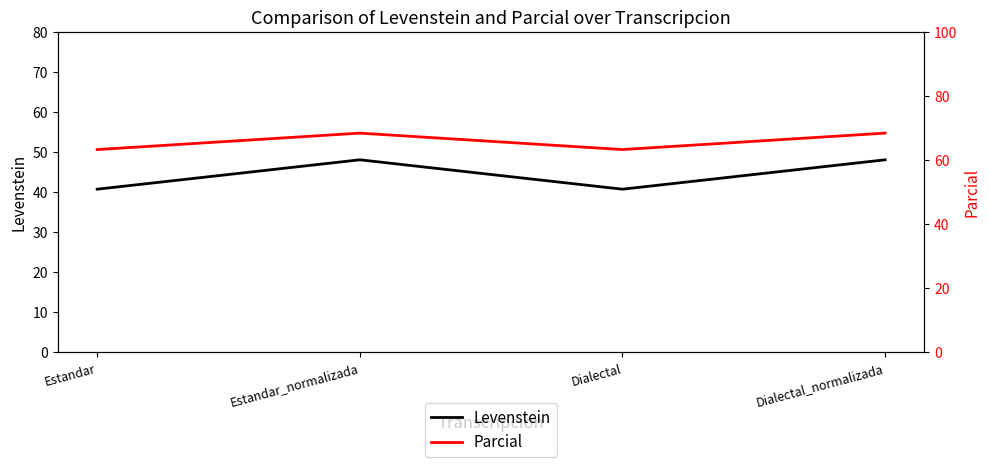

What is the average value of the Parcial series?

65.9